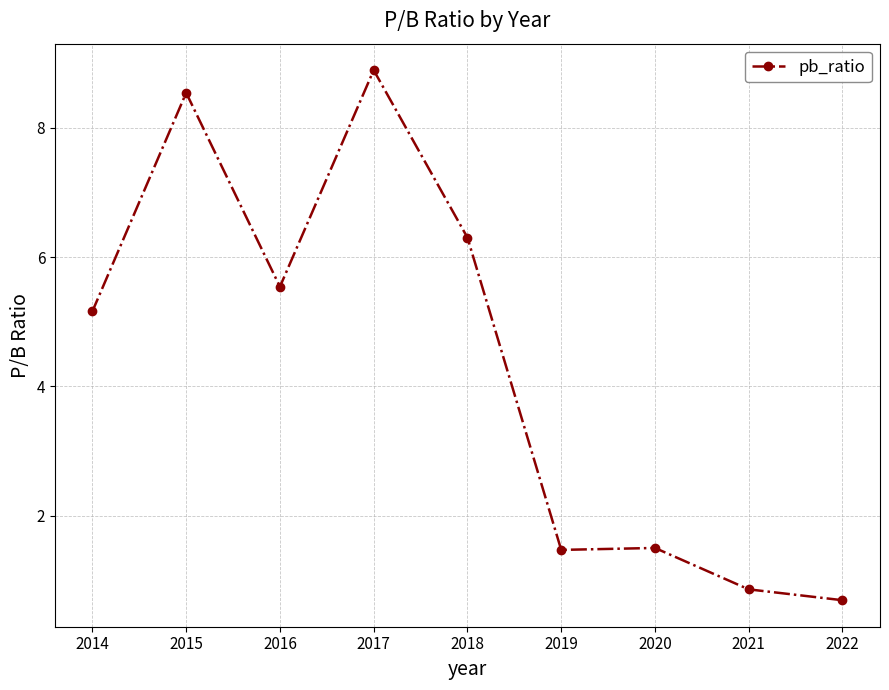

Reading right to left, transcribe all the data shown in this chart.

2014=5.2	2015=8.5	2016=5.5	2017=8.9	2018=6.3	2019=1.5	2020=1.5	2021=0.9	2022=0.7